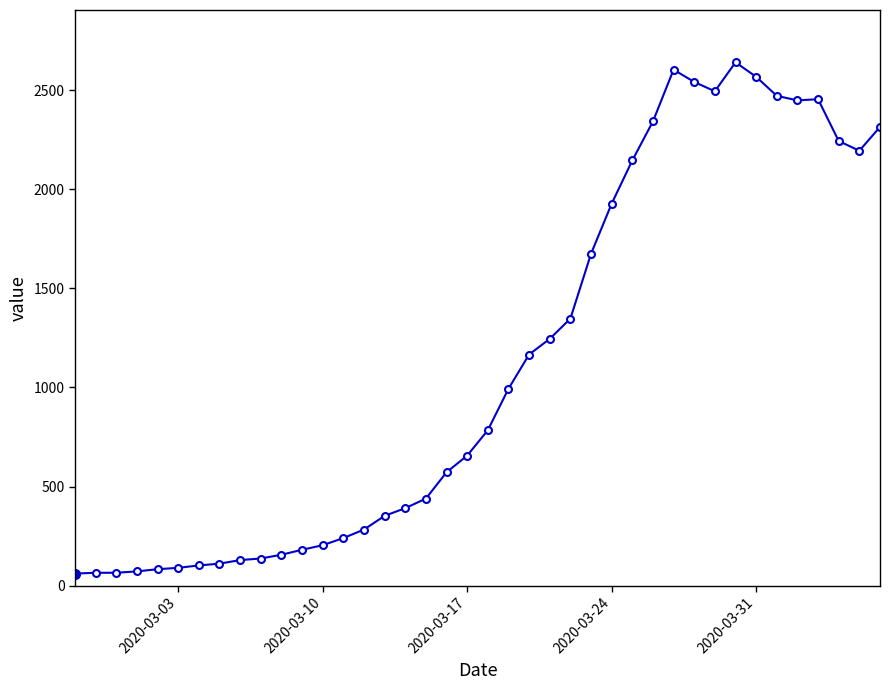

True or false: there are more than 1 points higher than both neighbors.

True